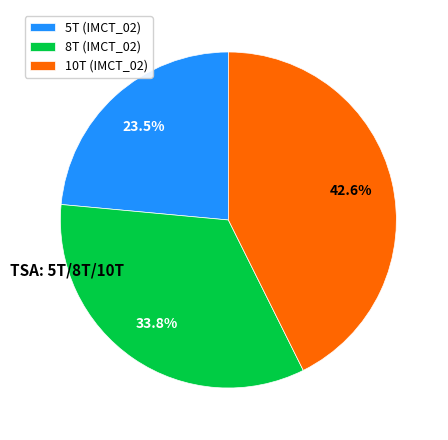

To the nearest percent, what is the difference between the largest and smallest slice percentages?

19%